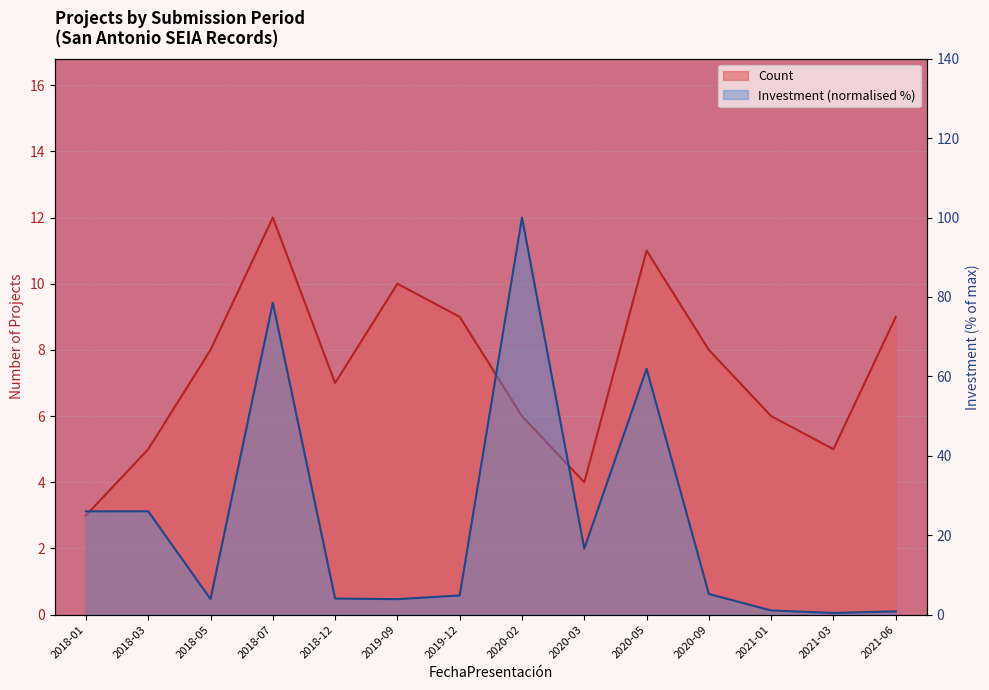

Count the Count values in the range 5 to 9.

9